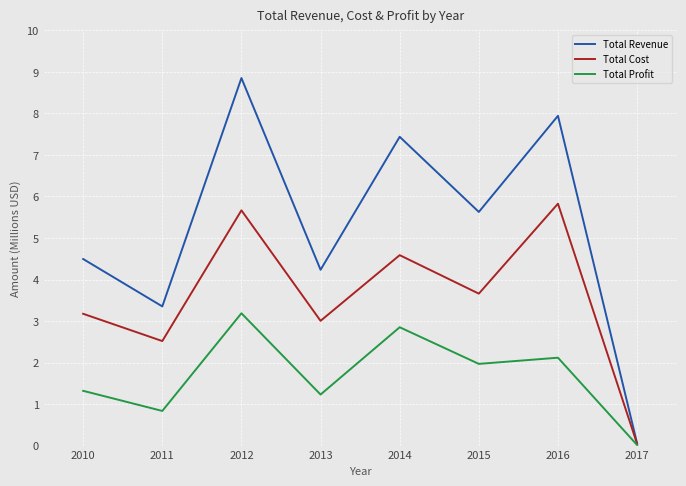

Where does the Total Revenue series first go above 5?

2012